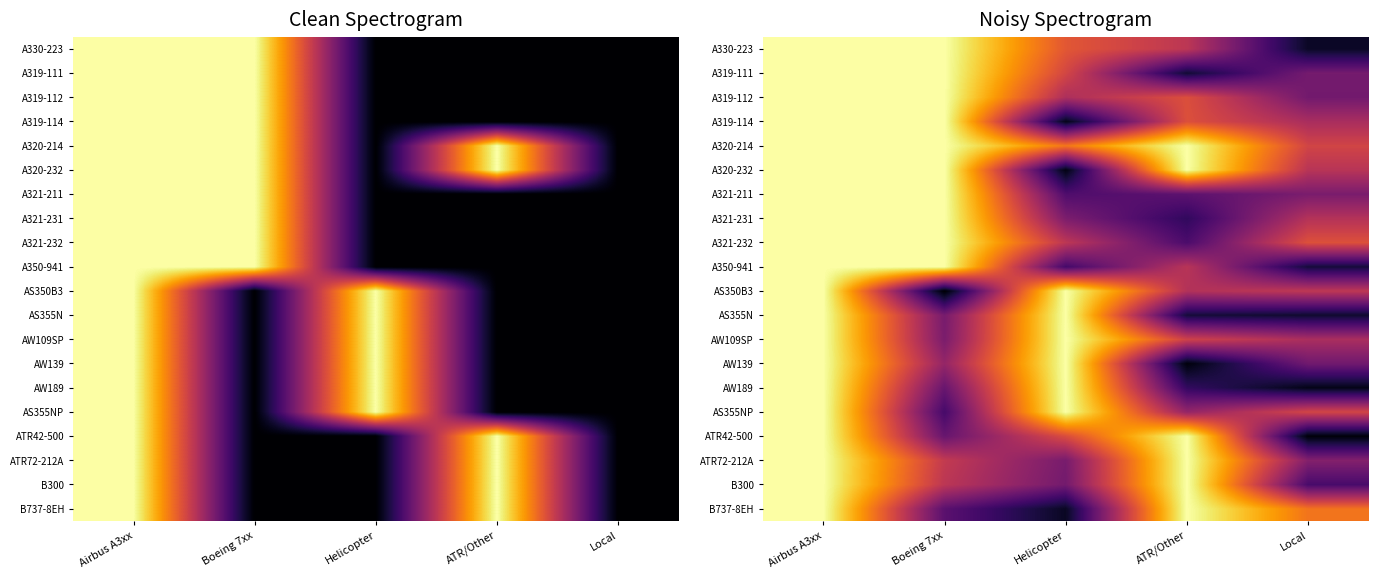

What is the difference between the maximum and second lowest values in the A321-231 series?

0.7